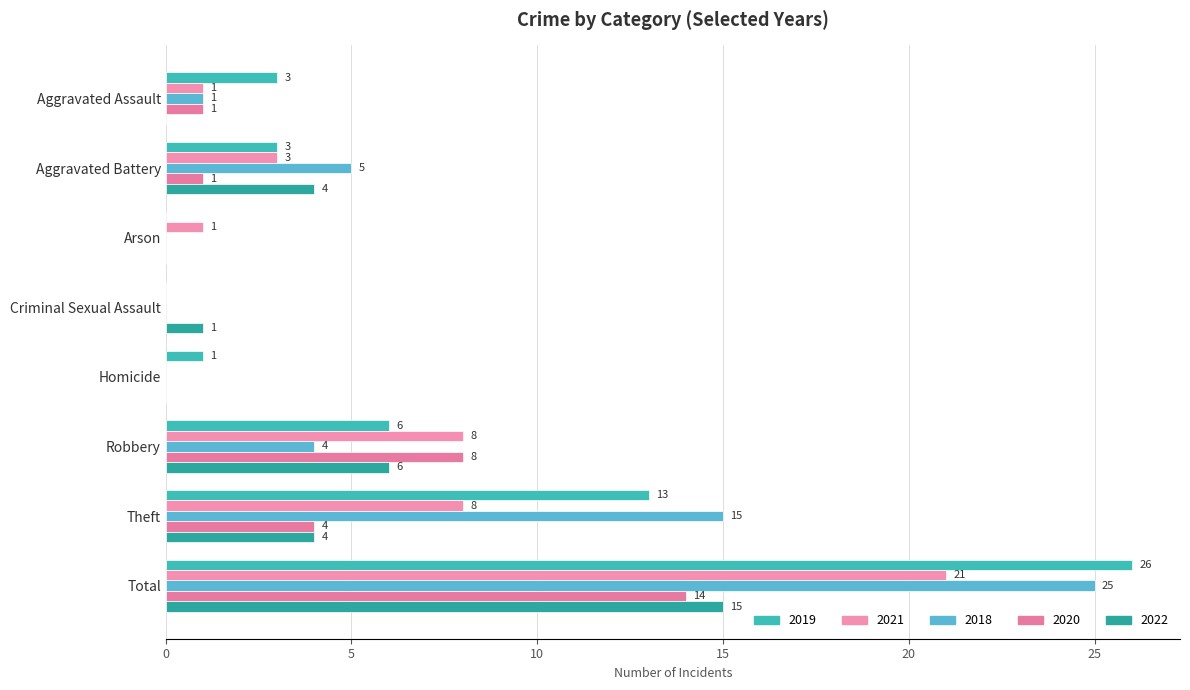

At which label does 2022 first exceed 4?

Robbery